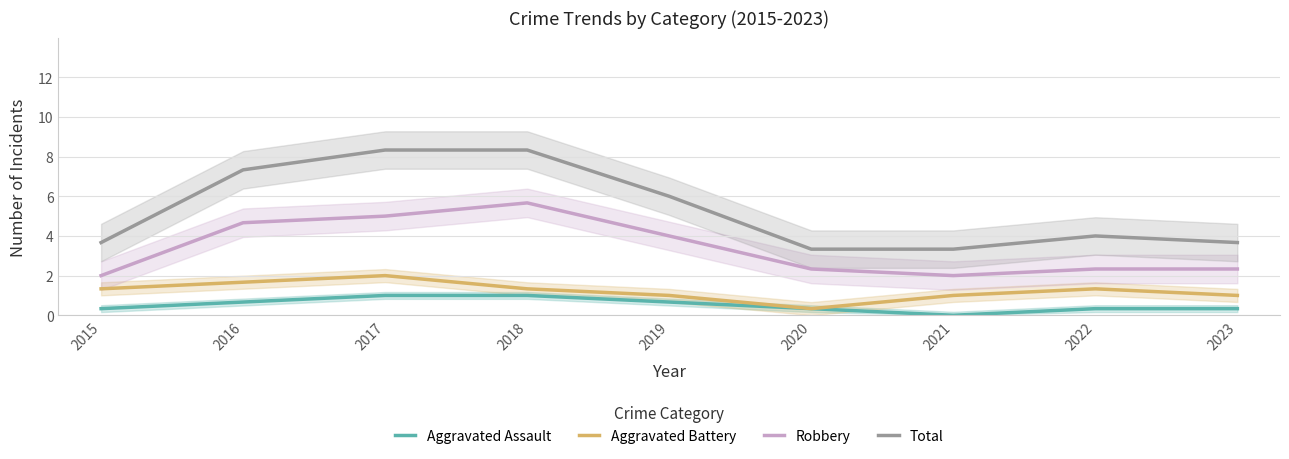

Is the value of Total at 2022 greater than the value of Robbery at 2017?

No